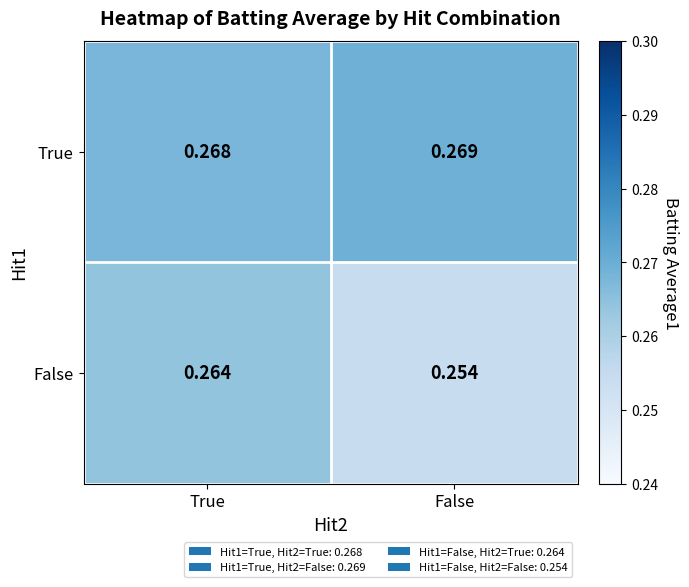

At how many categories does at least one series exceed 0?

2